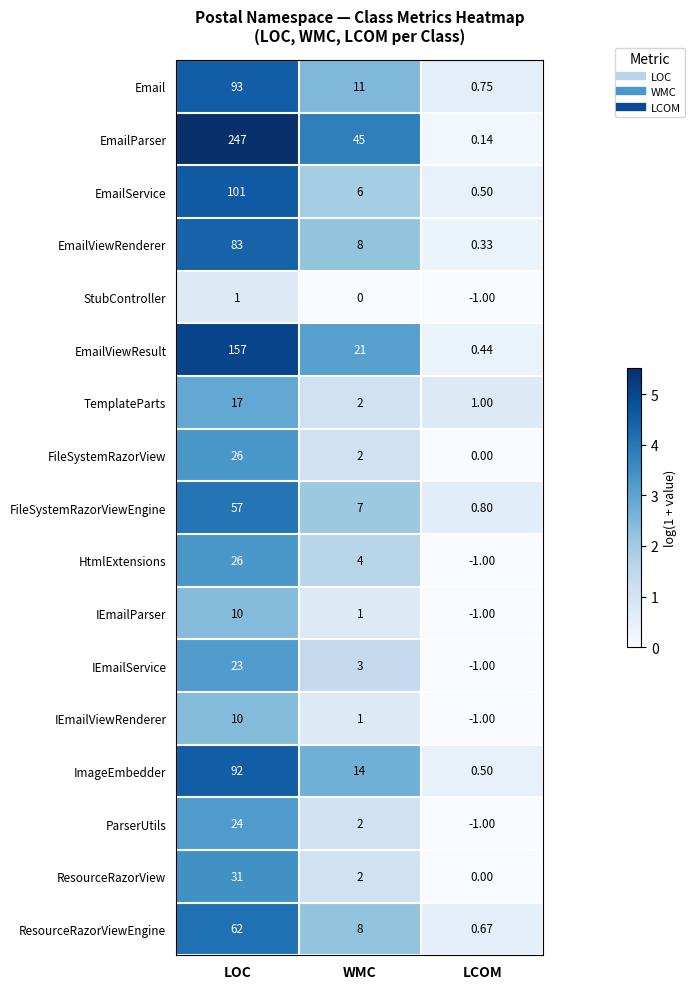

Which series has the largest range (max minus min)?

EmailParser